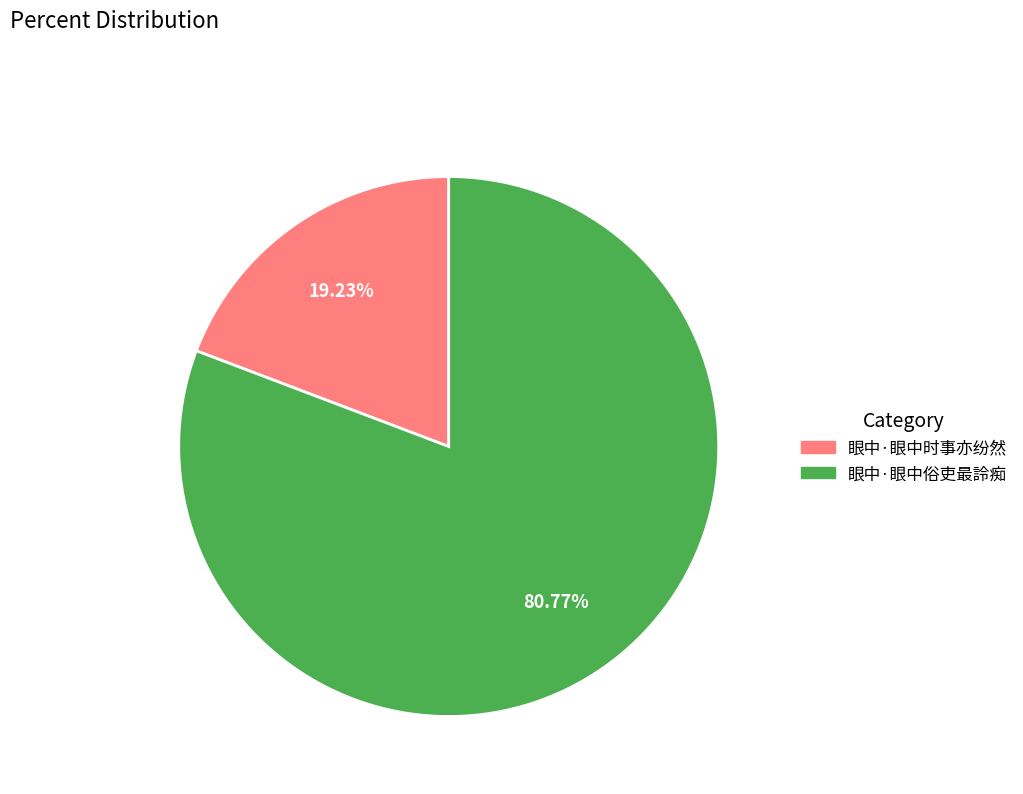

To the nearest percent, what percentage of the pie is 眼中·眼中时事亦纷然?

19%